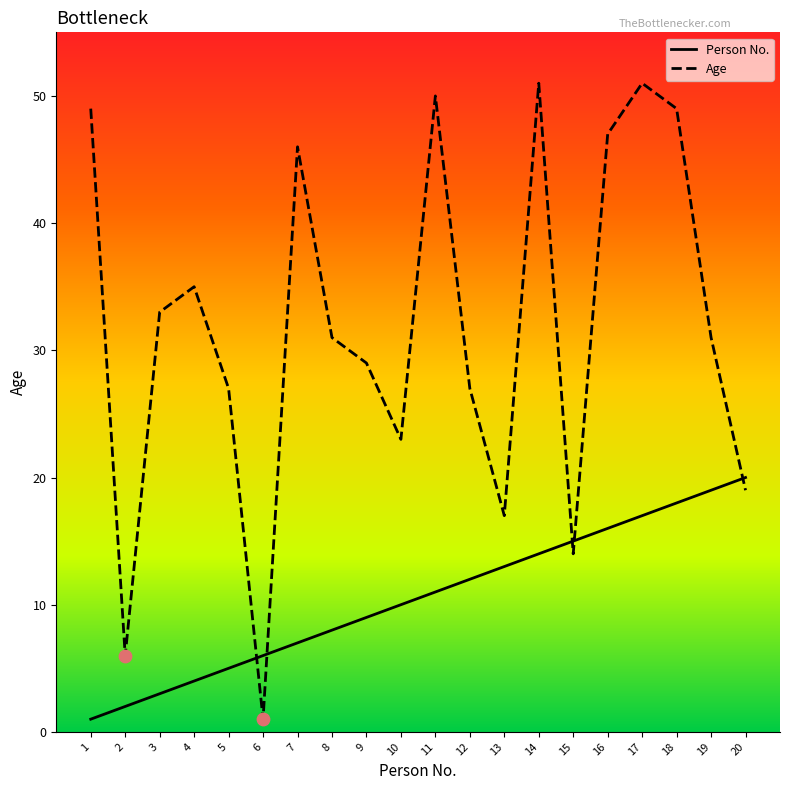

Which series changed the most between 9 and 18?

Age